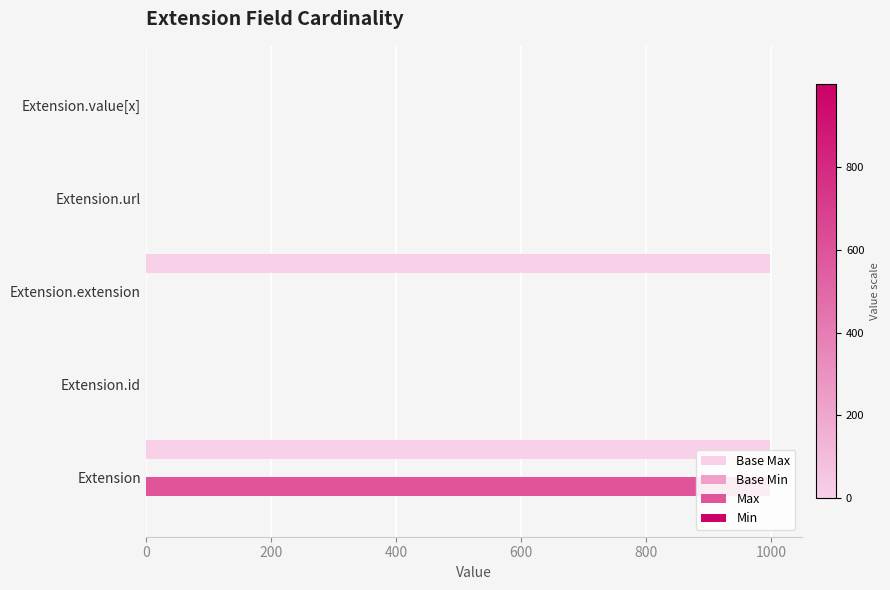

What is the sum of all Base Max values?

2001